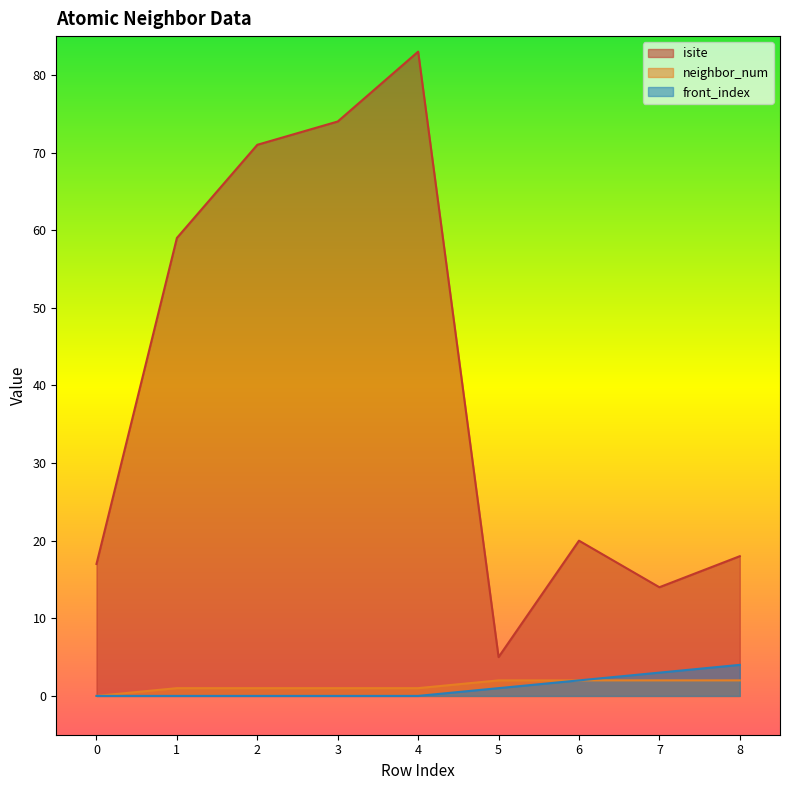

What are all the series names shown in the legend?

isite, neighbor_num, front_index